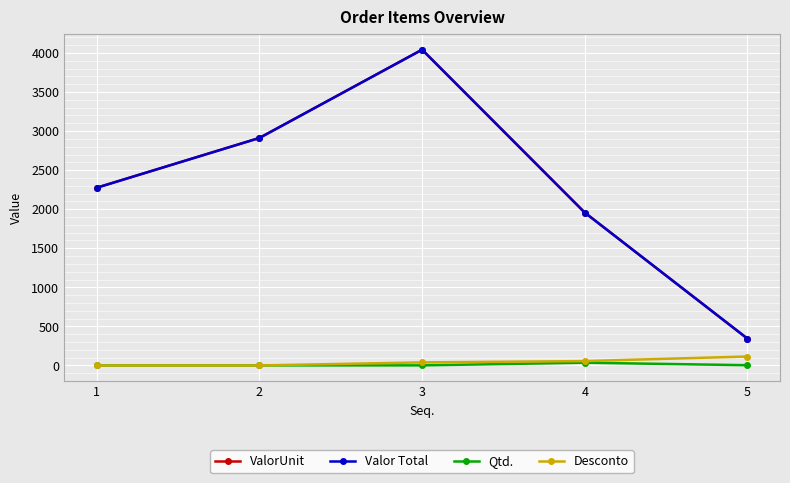

What is the spread (max minus min) of values at 4?

1921.5